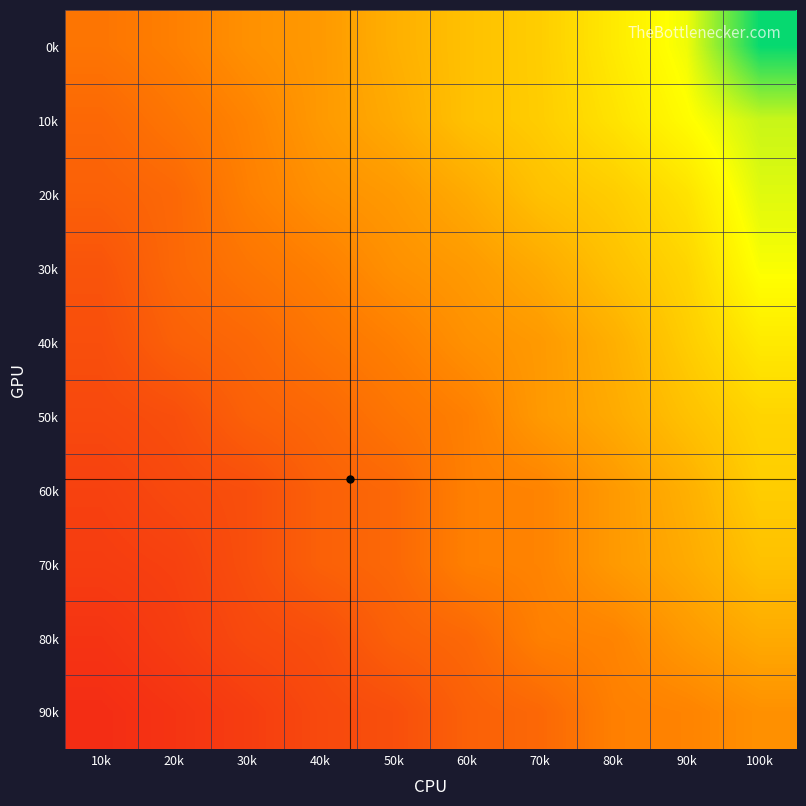

Count the number of data series in this chart.

10